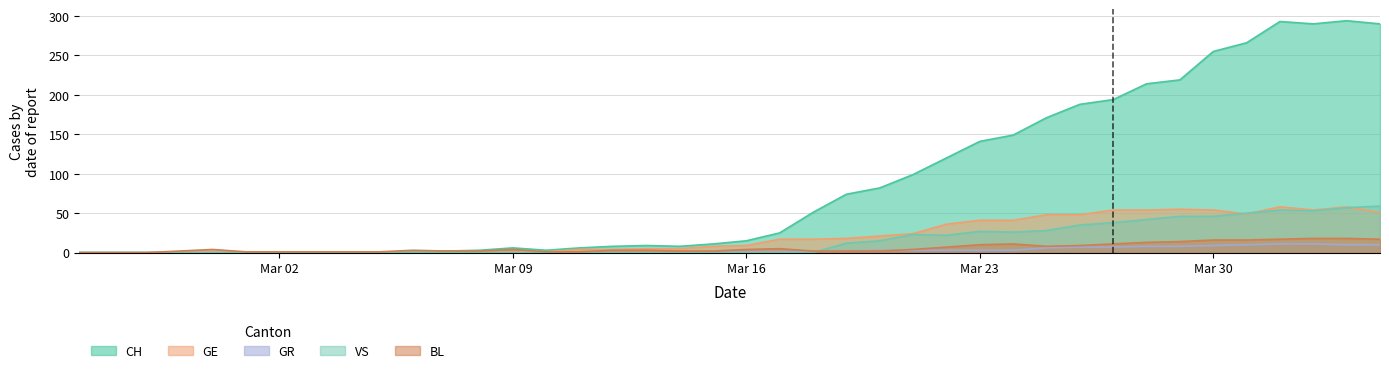

What is the greatest value displayed?

294